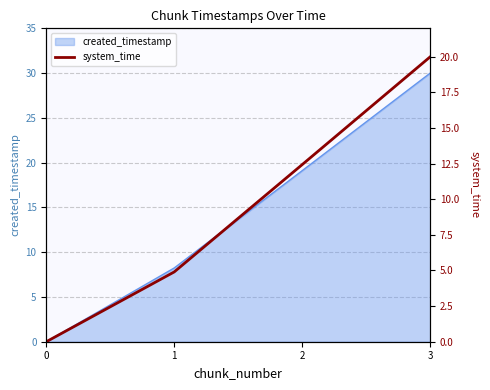

The created_timestamp series shows 0.0 at 0. True or false?

True